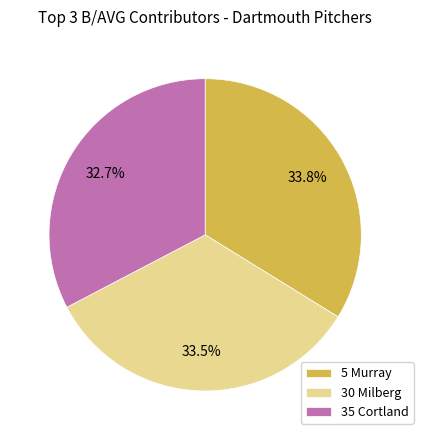

How many slices are in this pie chart?

3